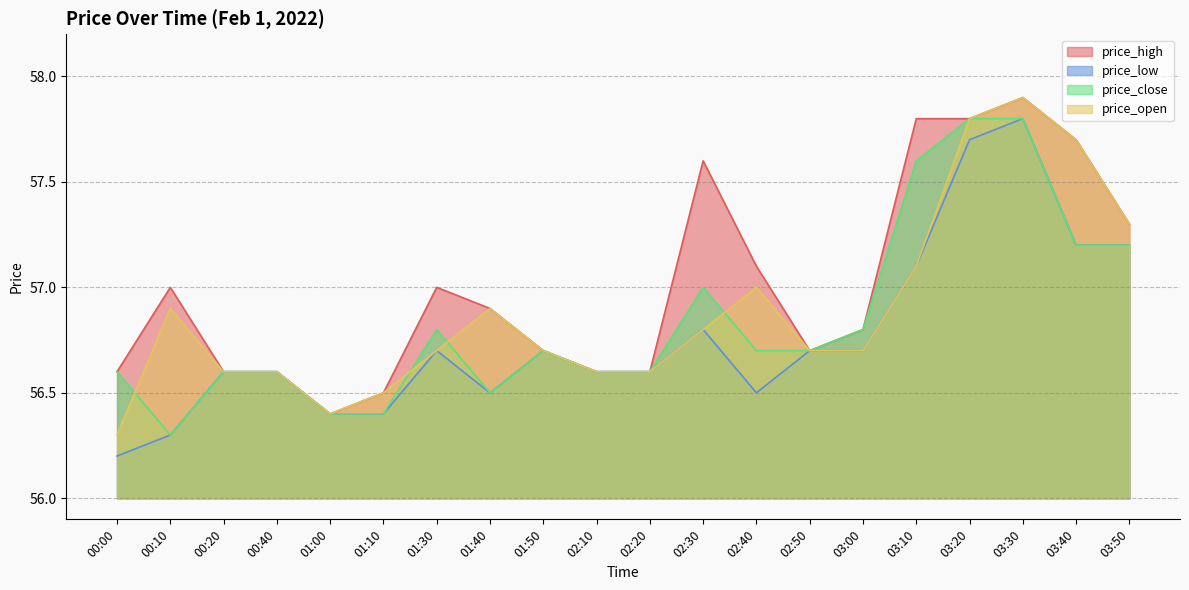

Is the value of price_high at 03:20 greater than the value of price_open at 03:30?

No